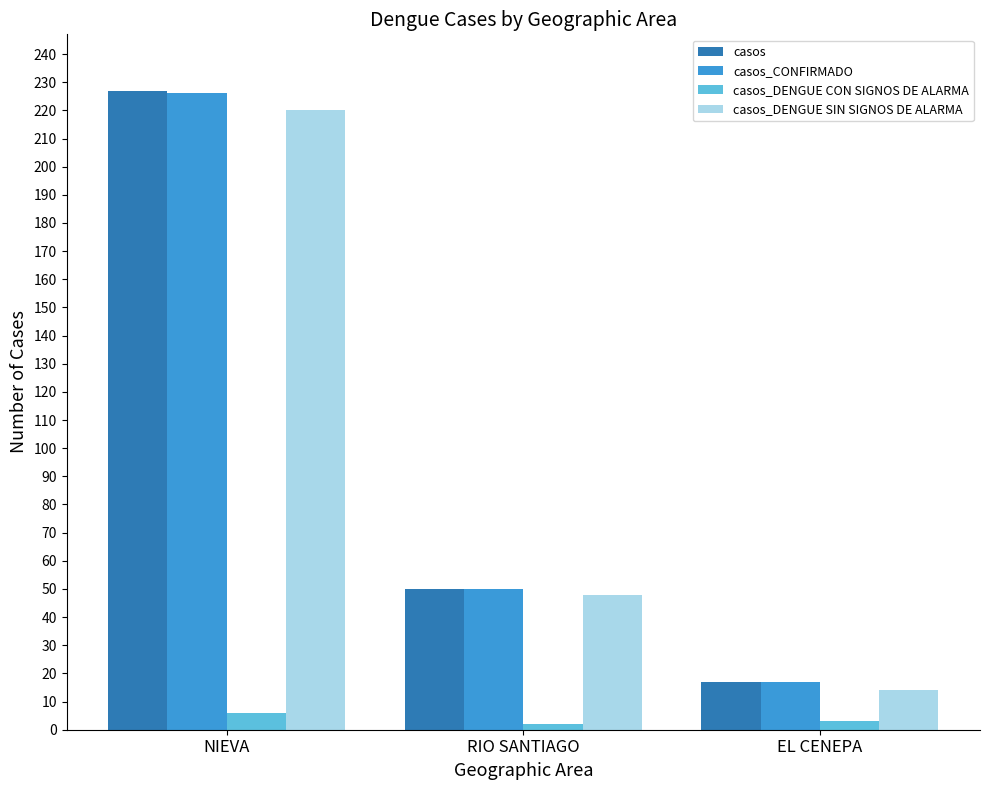

How many bars are there in each group?

4